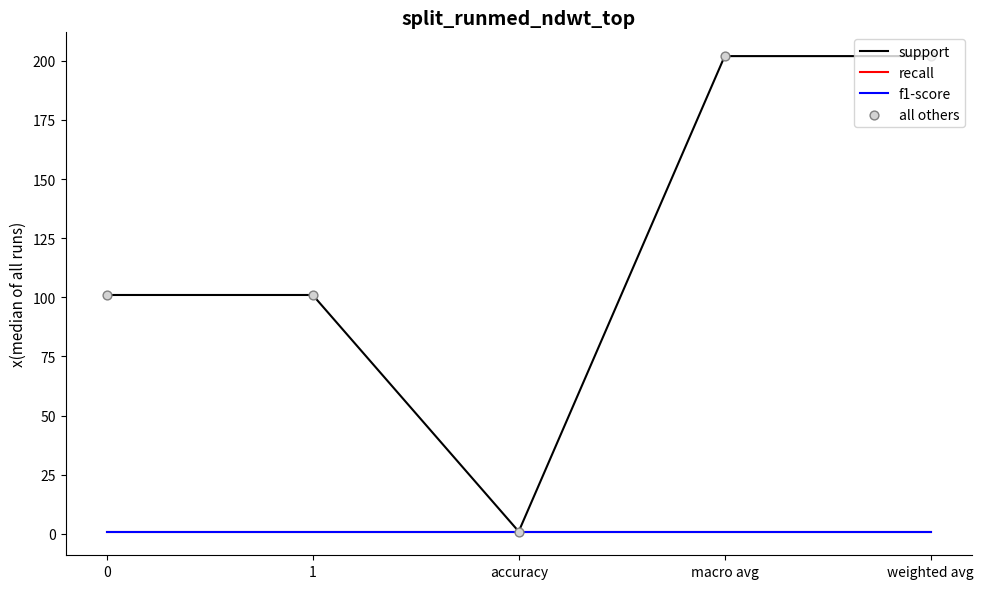

Is this an area chart (filled region under the line)?

No